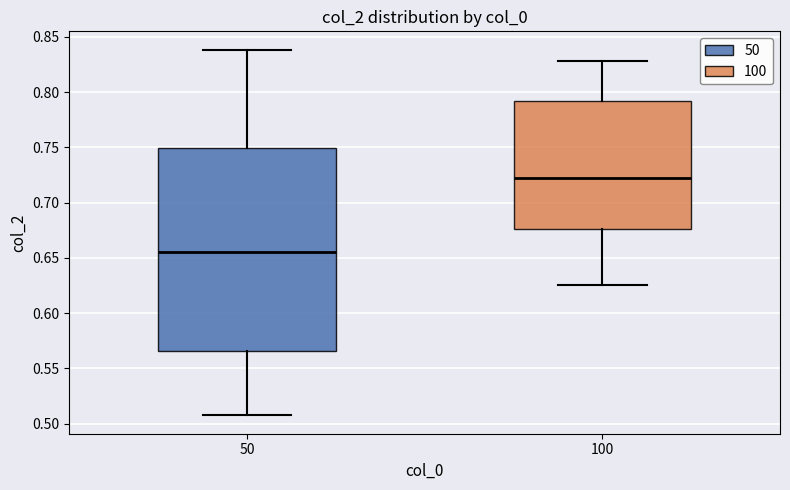

Reading left to right, transcribe this box plot: for each box, give where its median line is, the range the box spans, and where its two whiskers end, as read against the y-axis. The values are not printed on the chart, so give them approximately, as read against the axis.

50: median 0.655, box 0.565 to 0.750, whiskers 0.505 to 0.840
100: median 0.720, box 0.675 to 0.790, whiskers 0.625 to 0.830